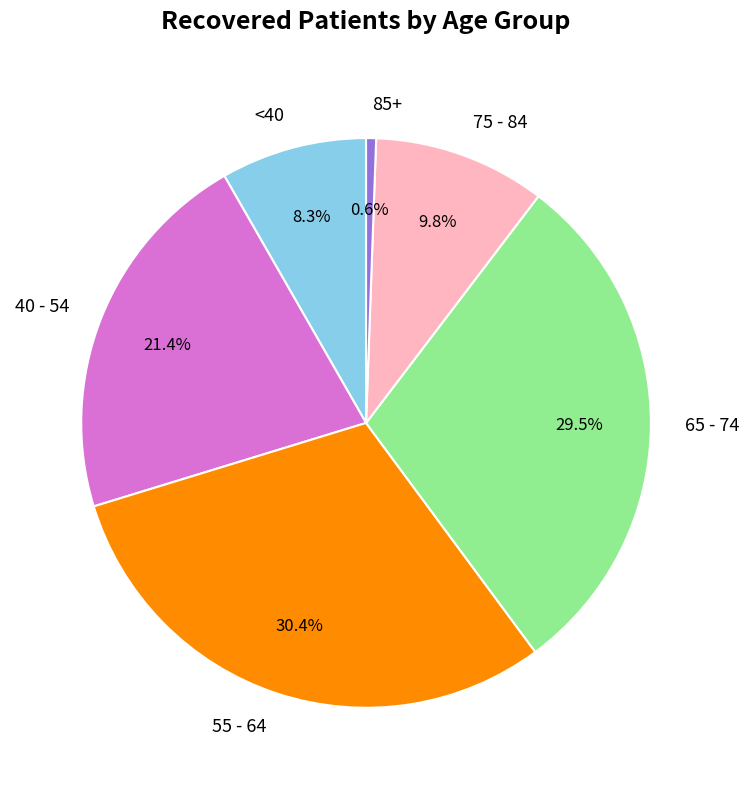

To the nearest percent, what is the average slice percentage?

17%